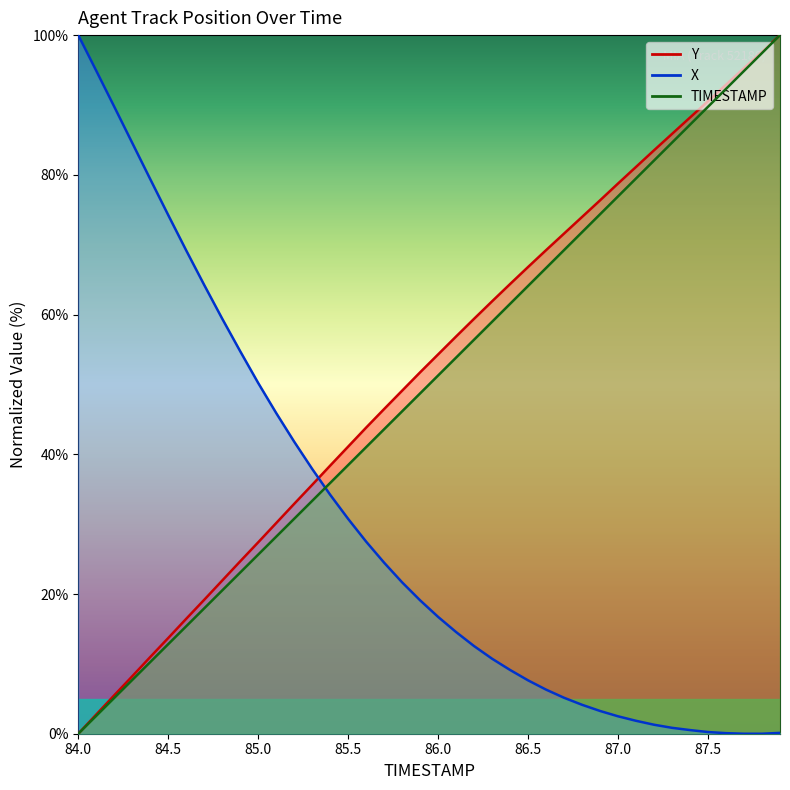

Where is X nearest to the value 50?

85.0